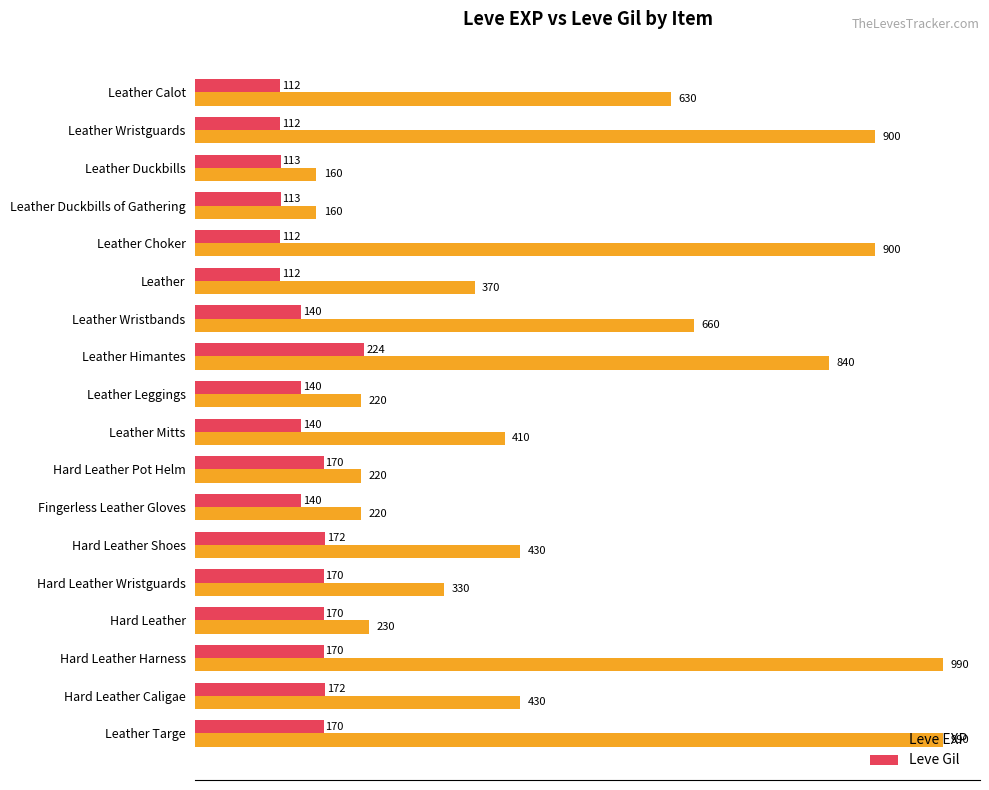

Which series has the largest total across all categories?

Leve EXP